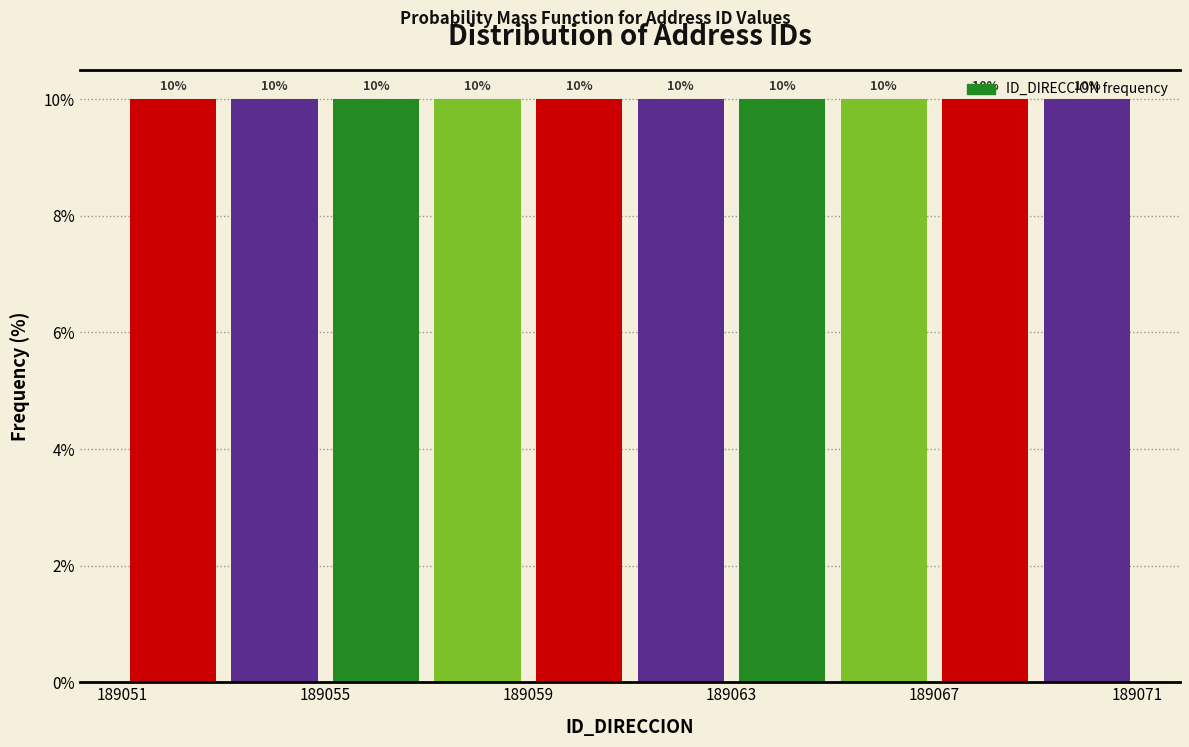

Reading left to right, transcribe this chart: for each bar, give the range it covers on the x-axis and its height.

189051 to 189053: 10
189053 to 189055: 10
189055 to 189057: 10
189057 to 189059: 10
189059 to 189061: 10
189061 to 189063: 10
189063 to 189065: 10
189065 to 189067: 10
189067 to 189069: 10
189069 to 189071: 10